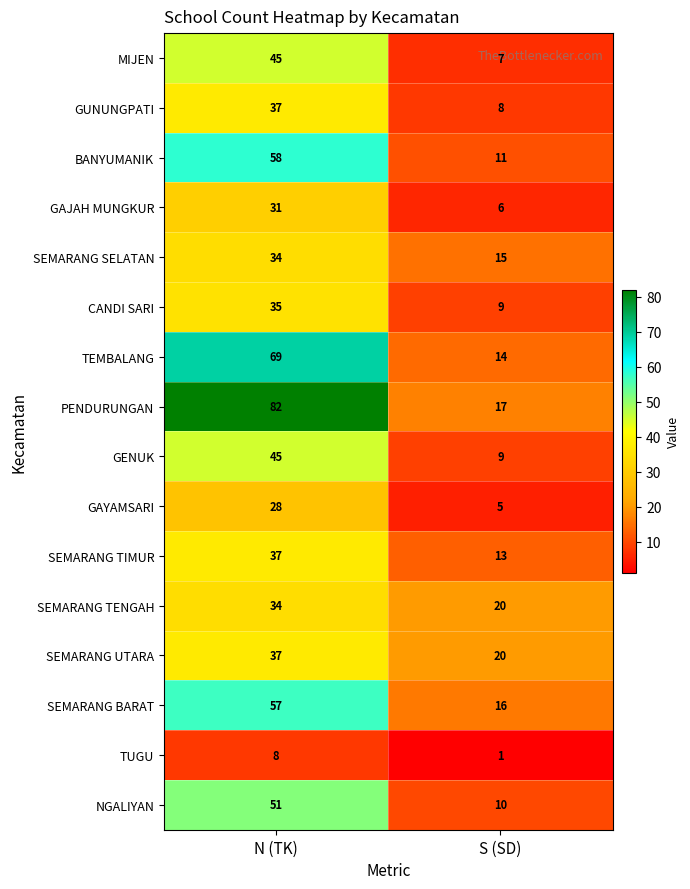

Where is GAYAMSARI nearest to the value 16?

S (SD)